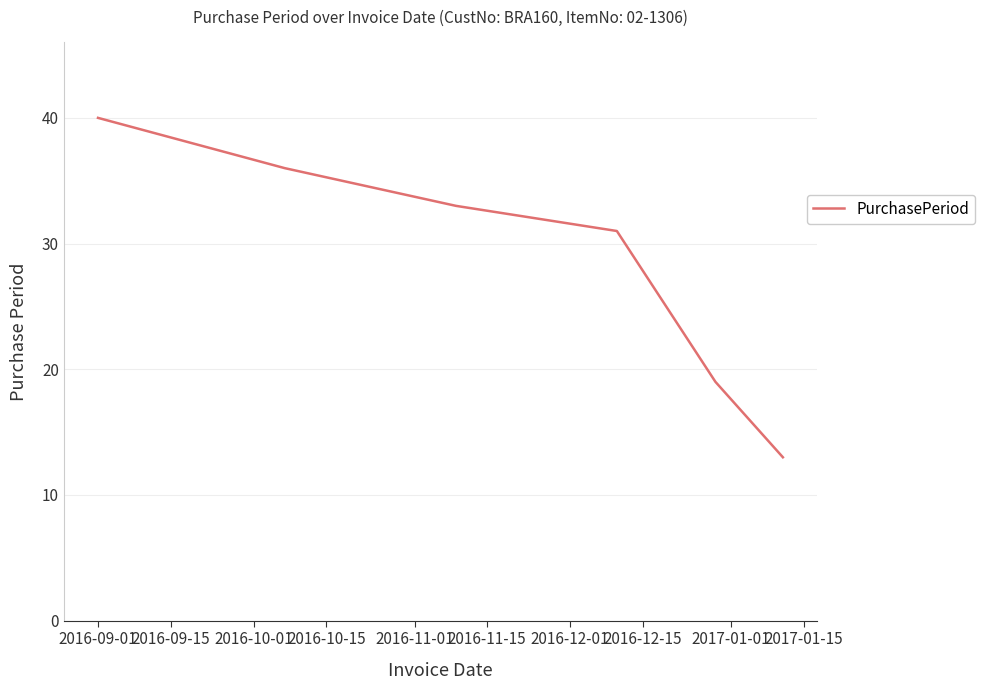

What is the sum of all values?

172